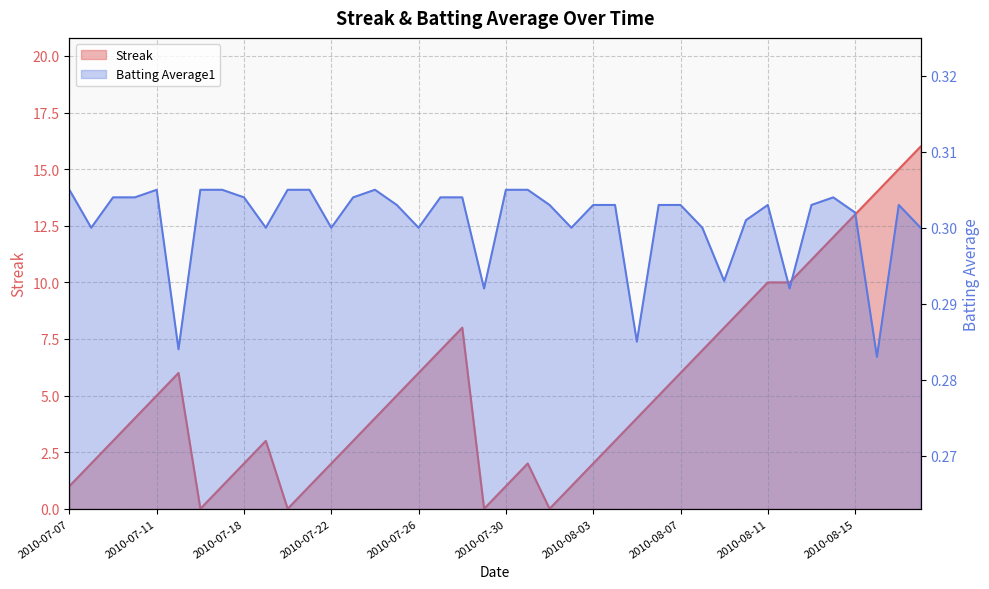

At which category does the chart reach its minimum across all series?

2010-07-16